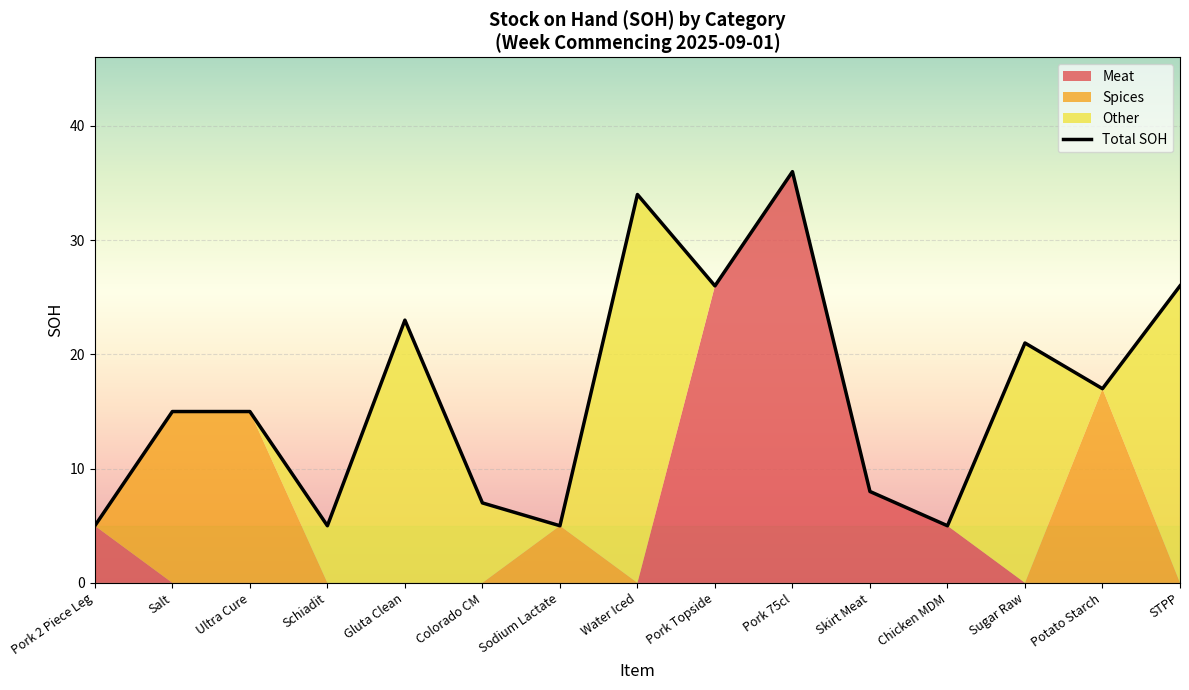

Rank the categories by value from lowest to highest.

Pork 2 Piece Leg, Schiadit, Sodium Lactate, Chicken MDM, Colorado CM, Skirt Meat, Salt, Ultra Cure, Potato Starch, Sugar Raw, Gluta Clean, Pork Topside, STPP, Water Iced, Pork 75cl